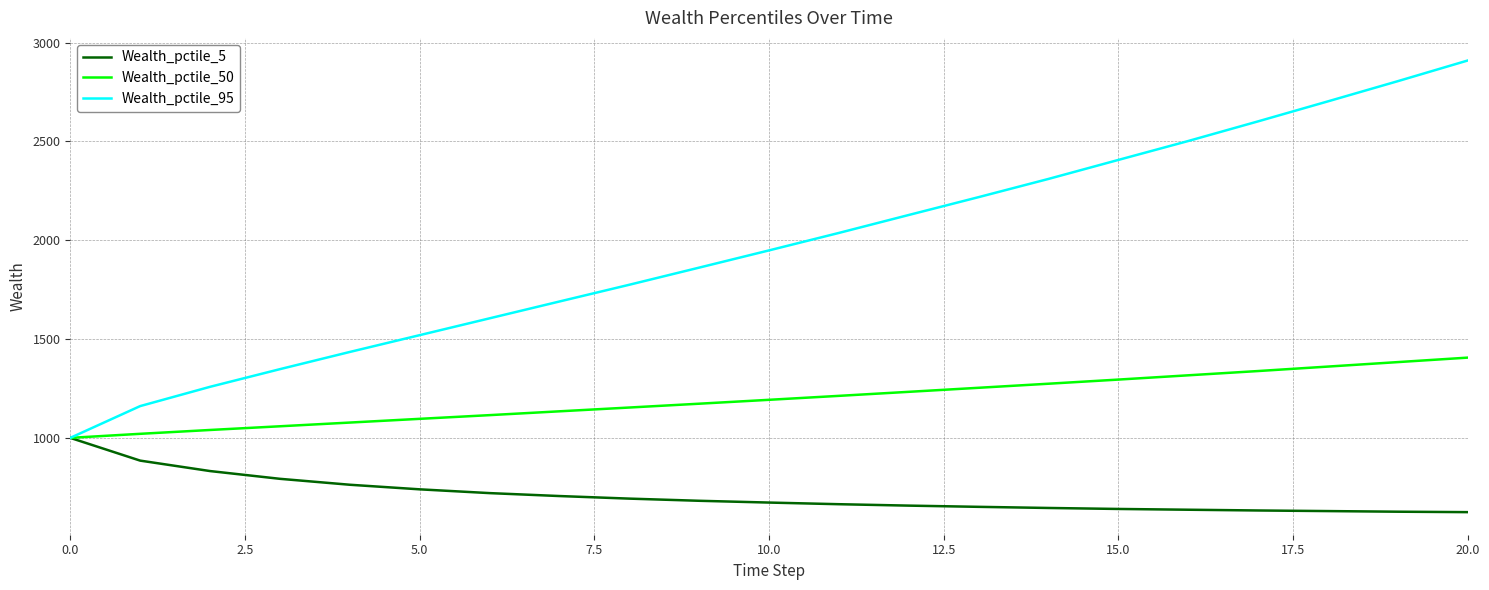

What is the lowest value of the Wealth_pctile_95 series?

1000.0